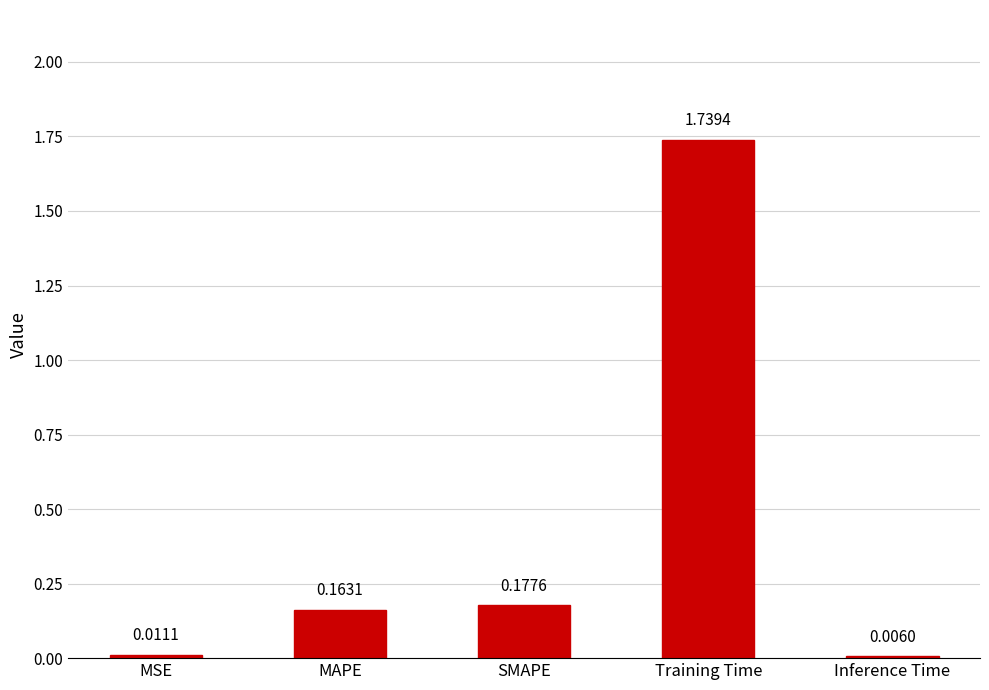

Which category has the highest value across all series?

Training Time